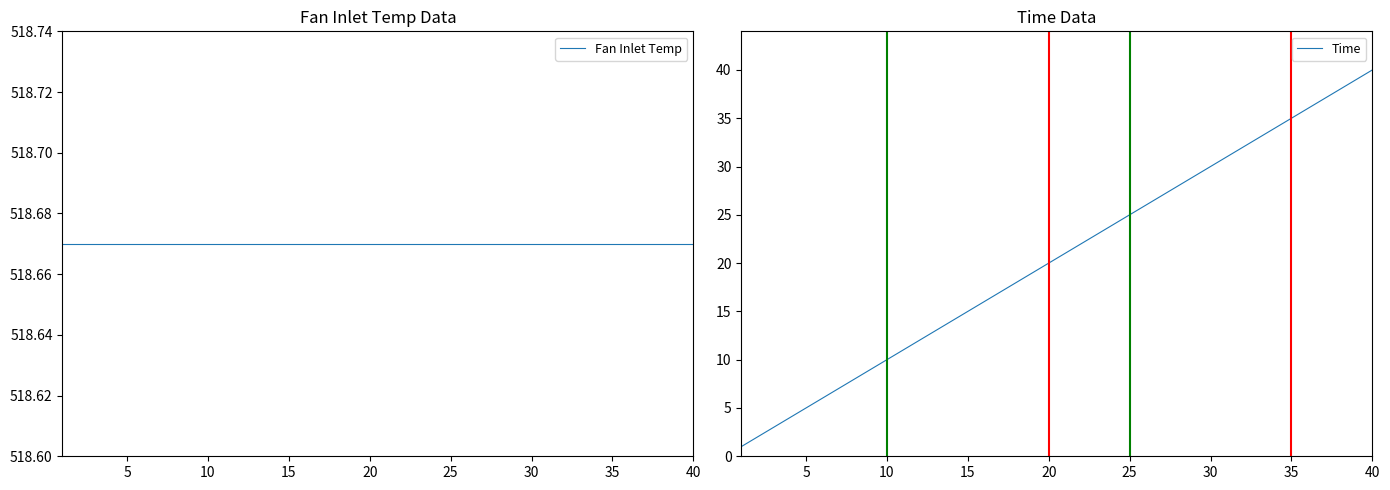

What is the sum of all Time values?

820